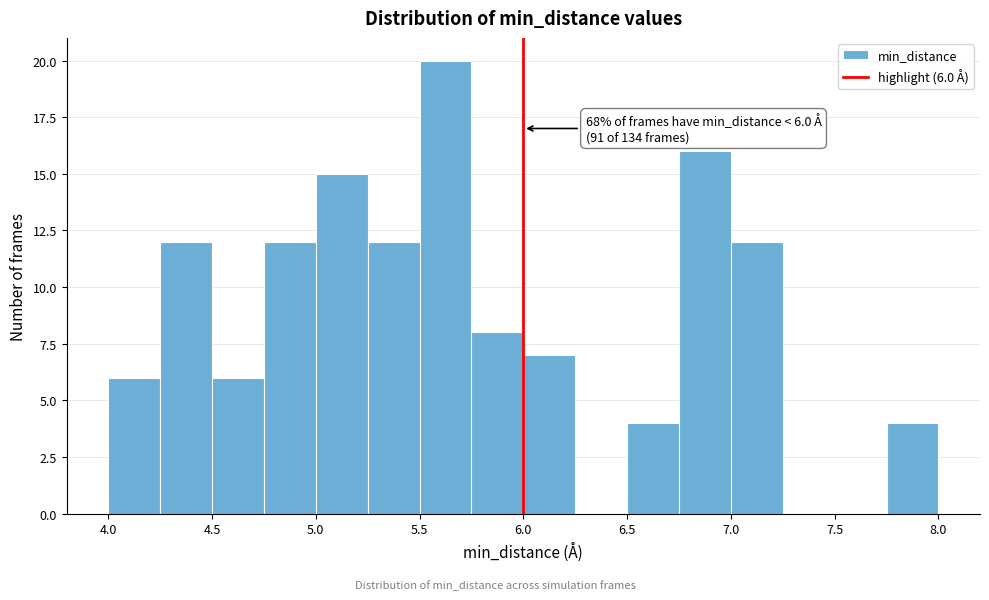

Which range on the x-axis has the tallest bar?

5.50 to 5.75